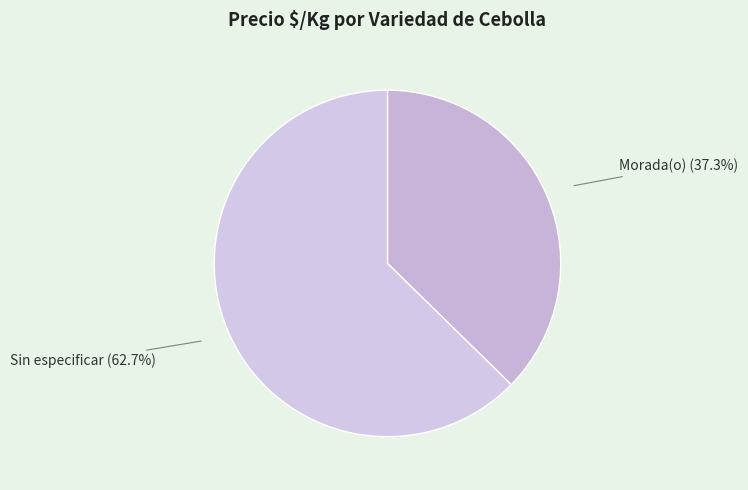

To the nearest percent, what is the difference between the largest and smallest slice percentages?

25%